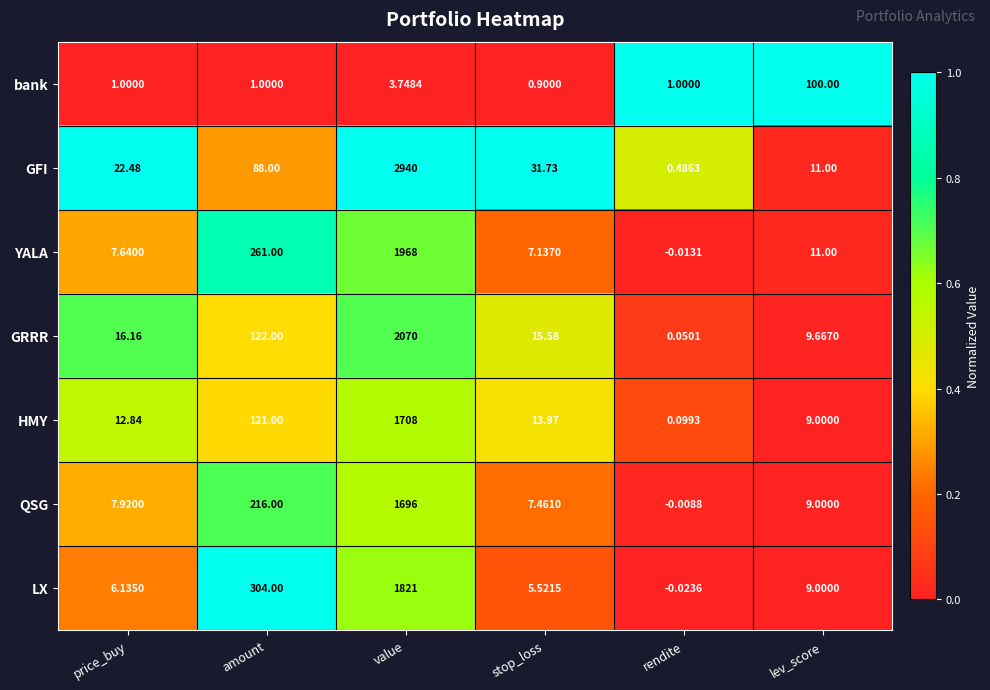

At which label does QSG reach its minimum?

rendite